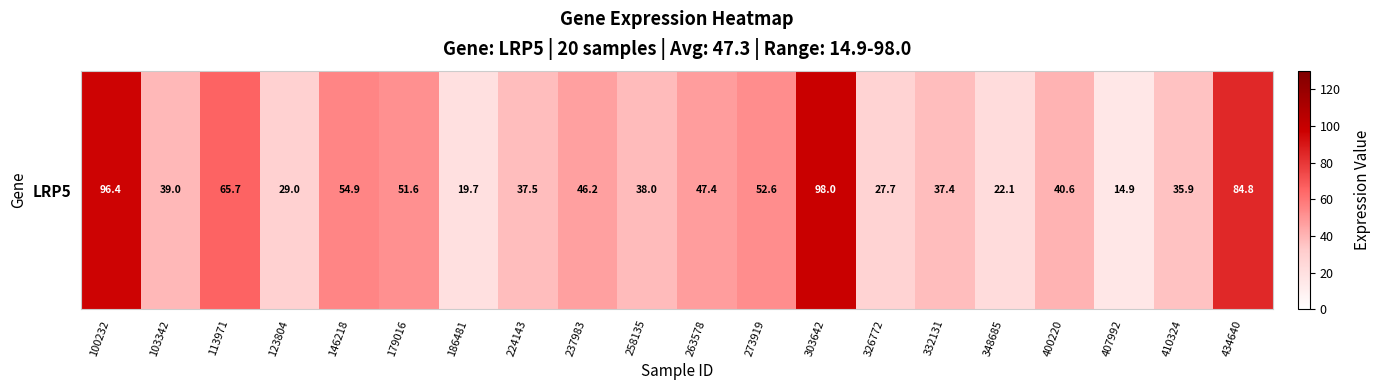

What is the sum of all values?

939.3